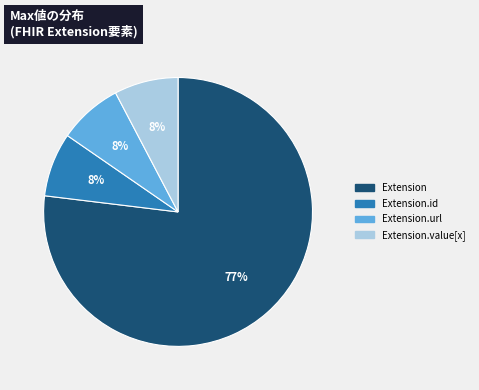

Does any single category account for the majority?

Yes